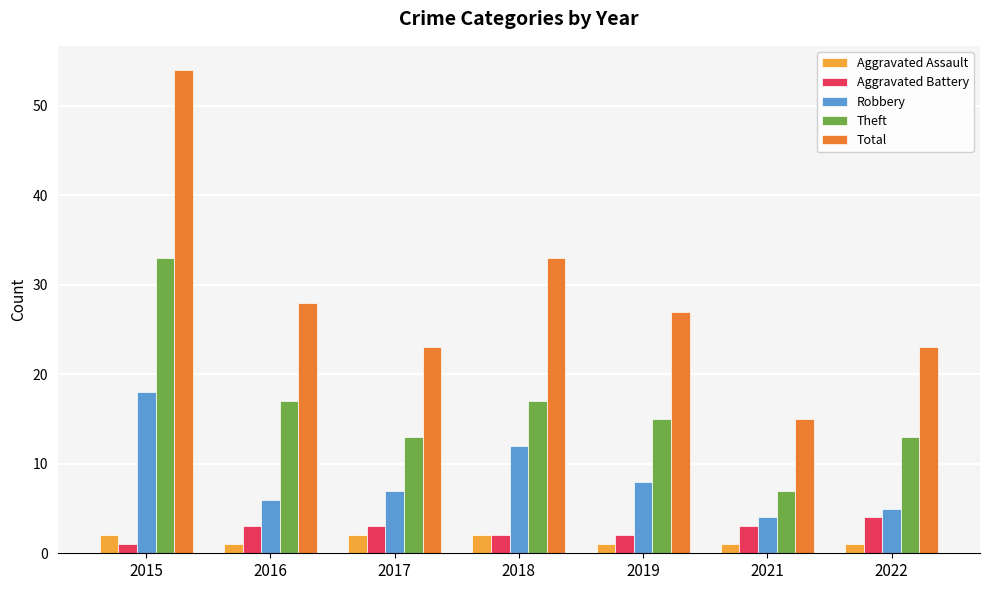

Which series has the largest range (max minus min)?

Total